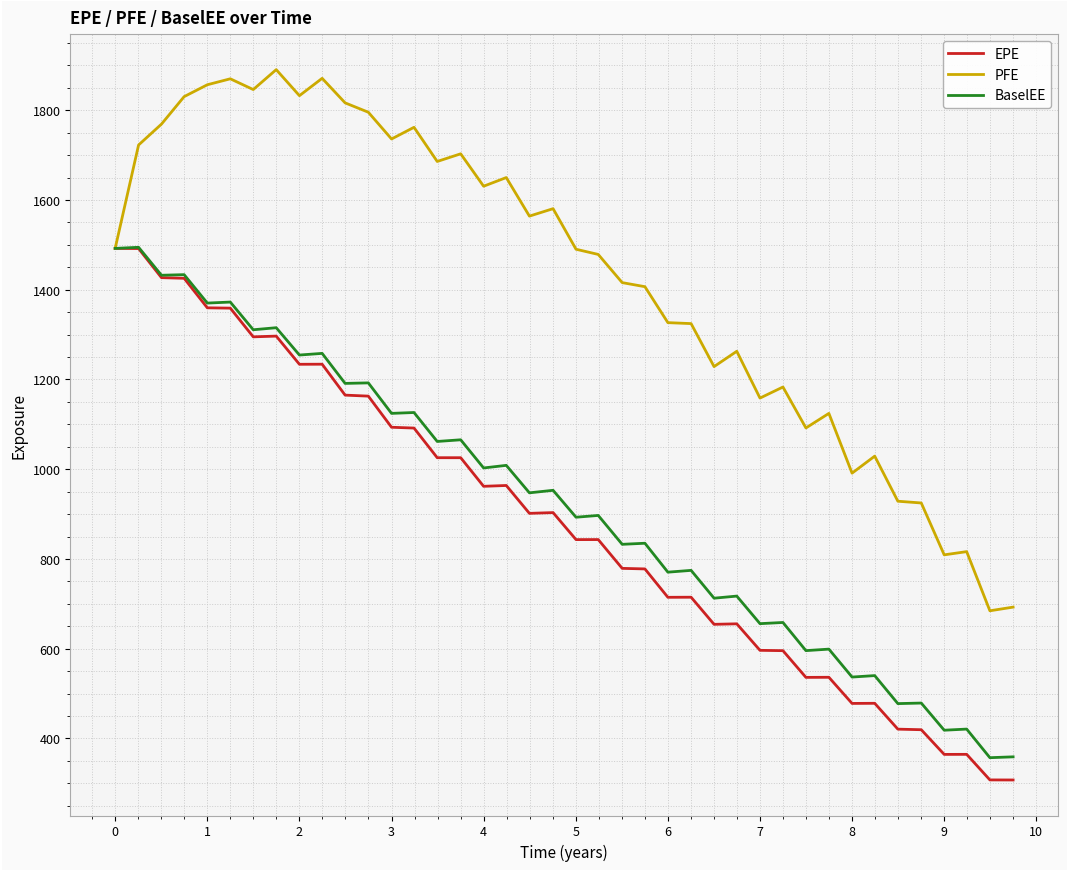

How many lines are shown in the chart?

3